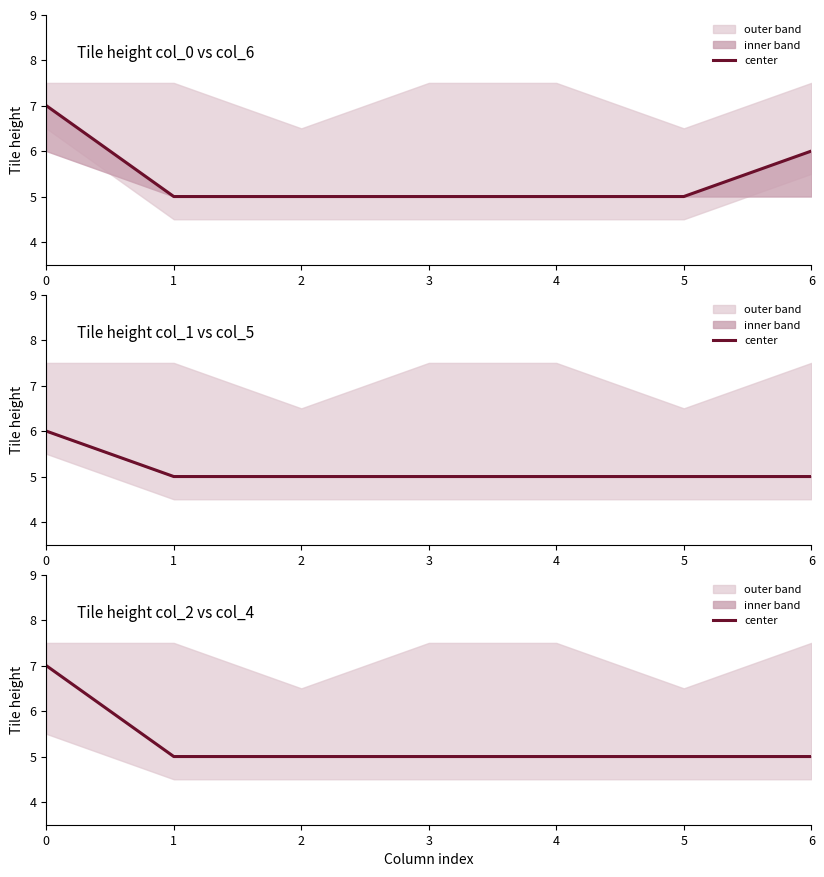

How many data points does each series have?

7